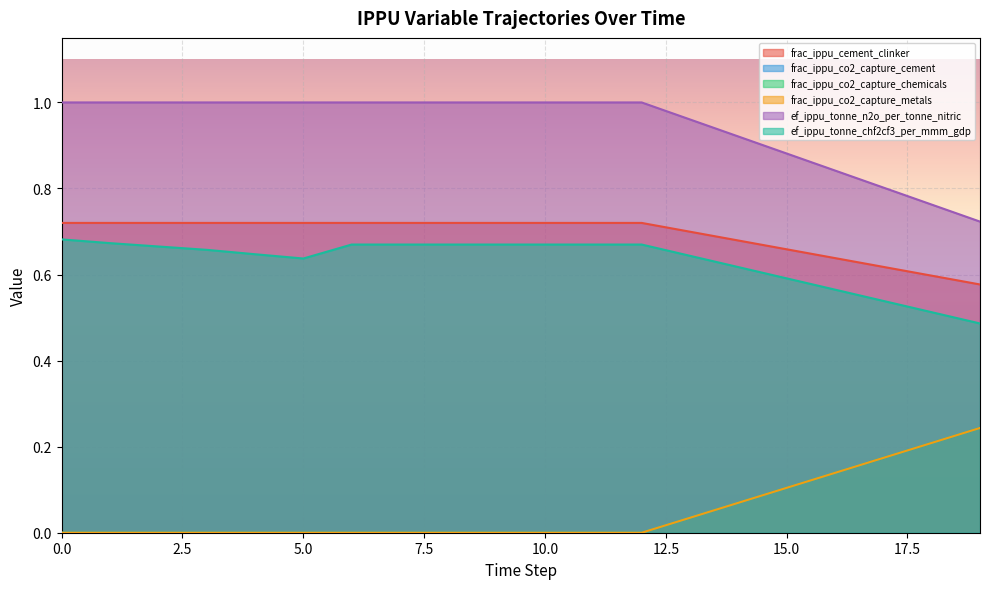

What is the difference between the maximum and second lowest values in the ef_ippu_tonne_n2o_per_tonne_nitric series?

0.2